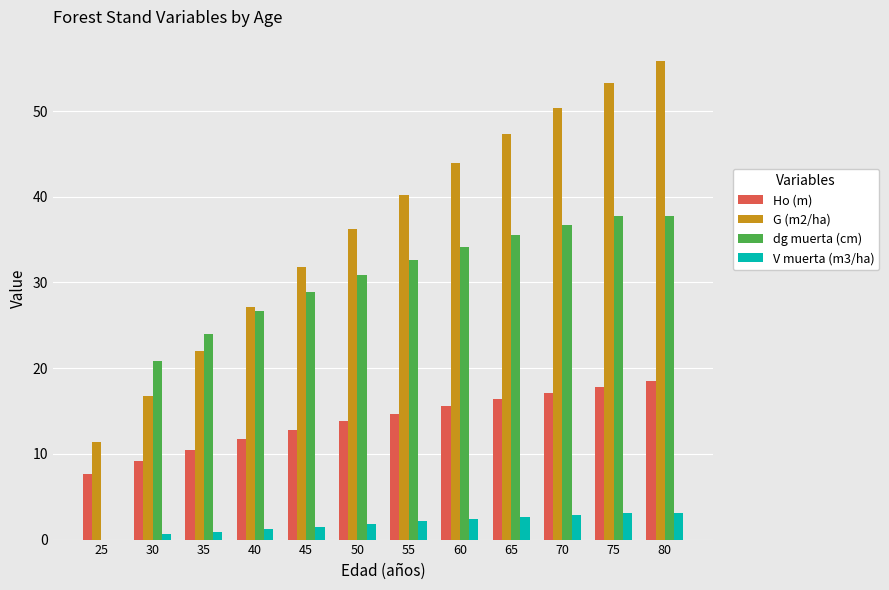

The V muerta (m3/ha) series shows 0.6 at 30. True or false?

True